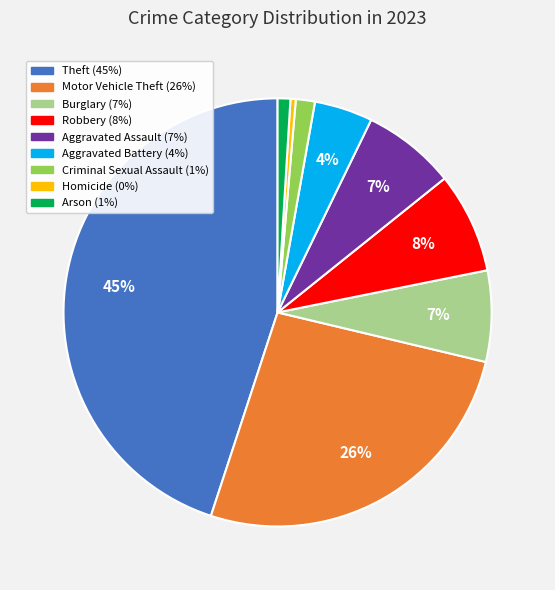

The Criminal Sexual Assault slice represents 1% of the pie. True or false?

True